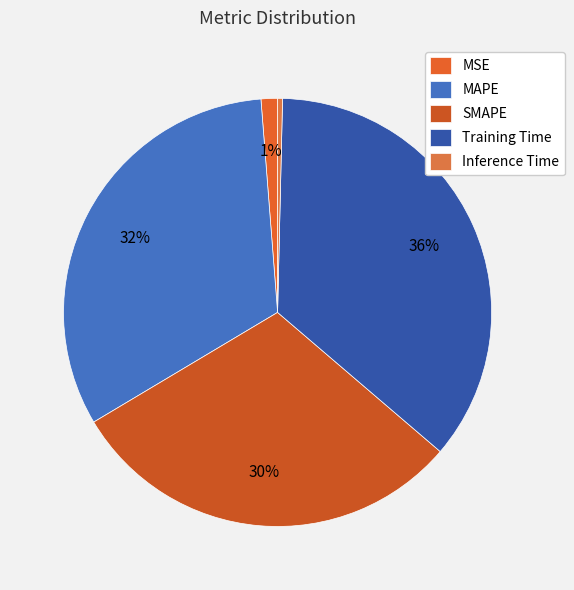

To the nearest percent, what is the difference between the largest and smallest slice percentages?

36%